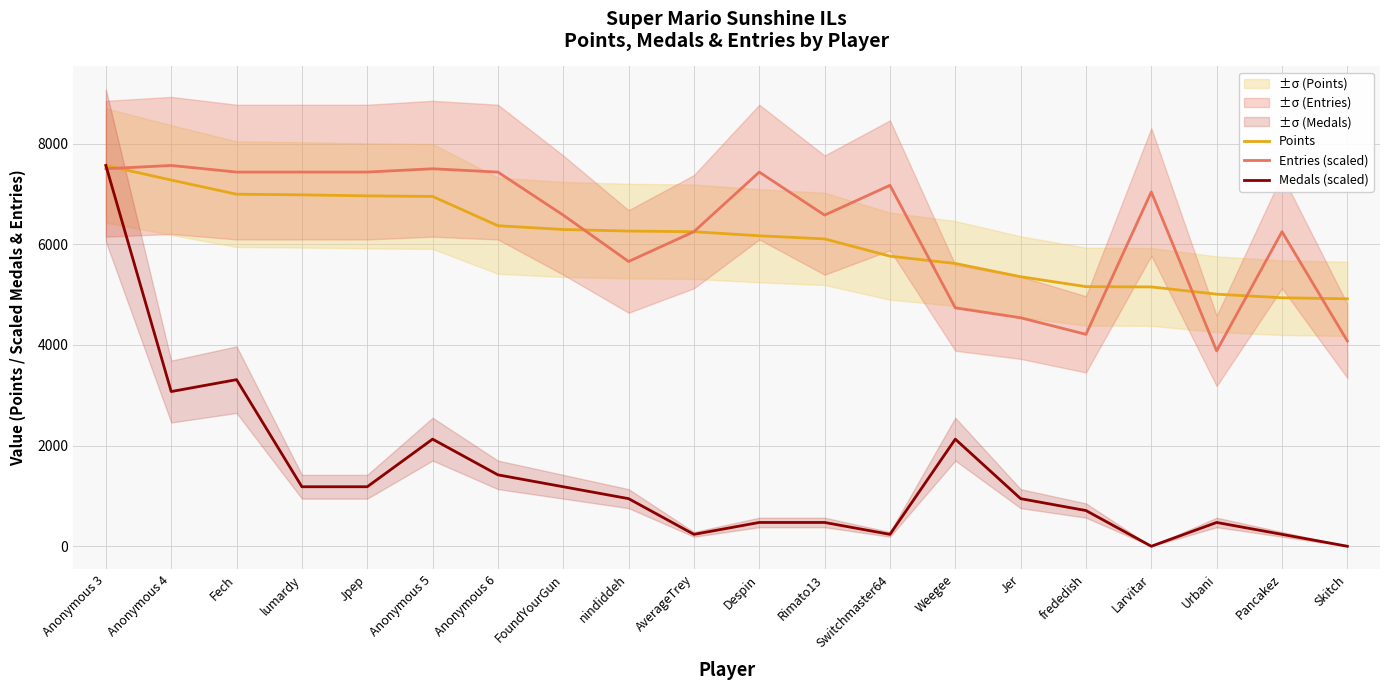

What are all the series names shown in the legend?

Points, Entries (scaled), Medals (scaled)